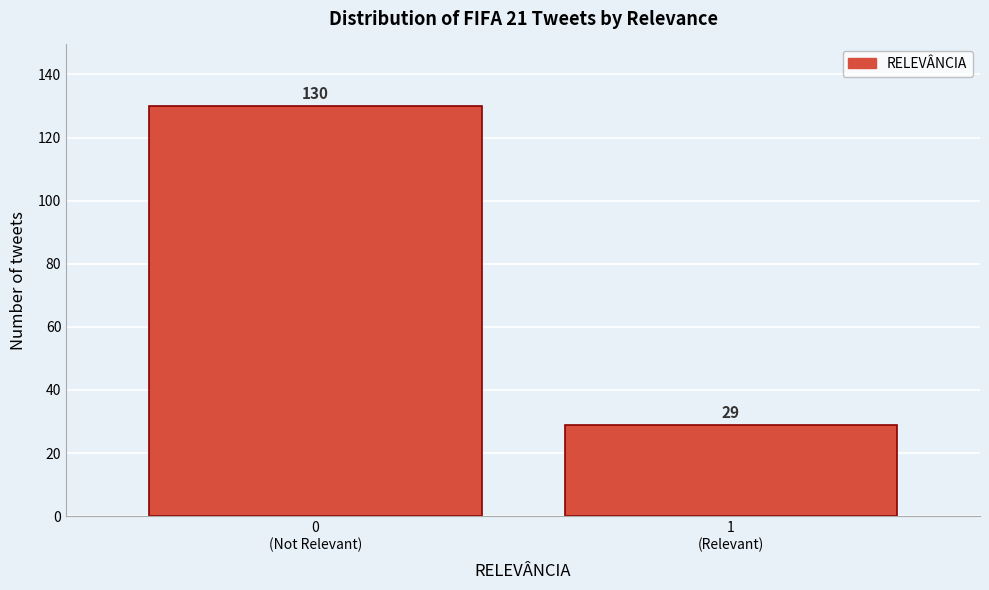

Reading left to right, list all the values displayed in this chart.

130	29